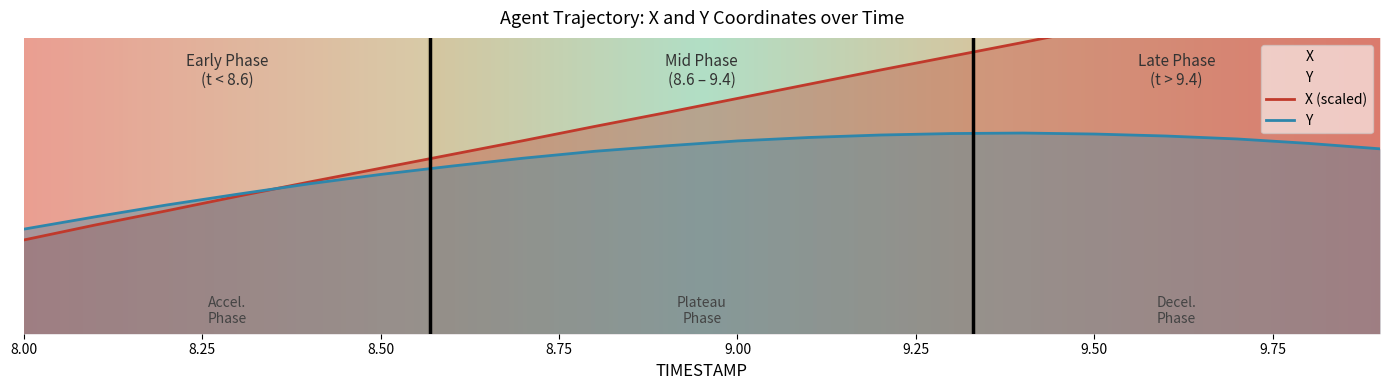

Reading left to right, list all the values displayed in this chart.

X (scaled): 1011.9	1012.2	1012.5	1012.8	1013.1	1013.4	1013.6	1013.9	1014.2	1014.5	1014.8	1015.1	1015.3	1015.6	1015.9	1016.2	1016.5	1016.8	1017.1	1017.4
Y: 1012.1	1012.4	1012.6	1012.8	1013.0	1013.2	1013.4	1013.6	1013.7	1013.8	1013.9	1014.0	1014.0	1014.1	1014.1	1014.0	1014.0	1014.0	1013.9	1013.8